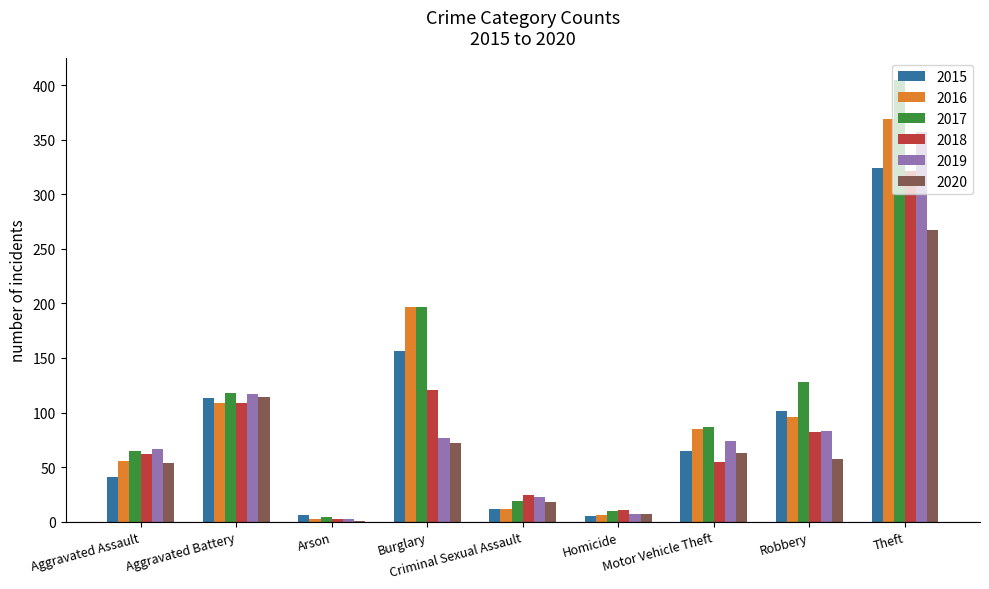

Which category has the highest value across all series?

Theft